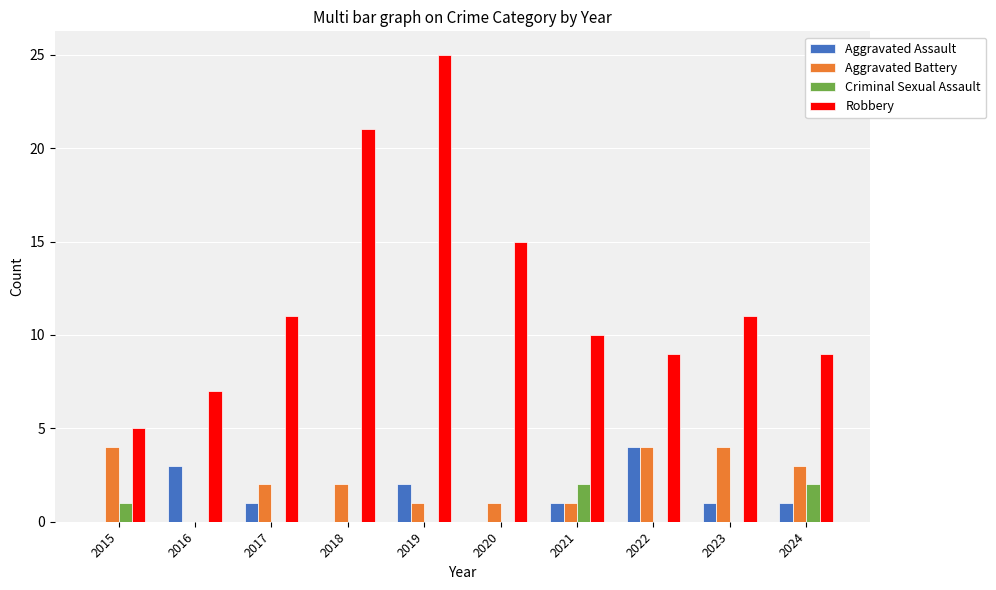

What is the sum of all Aggravated Assault values?

13